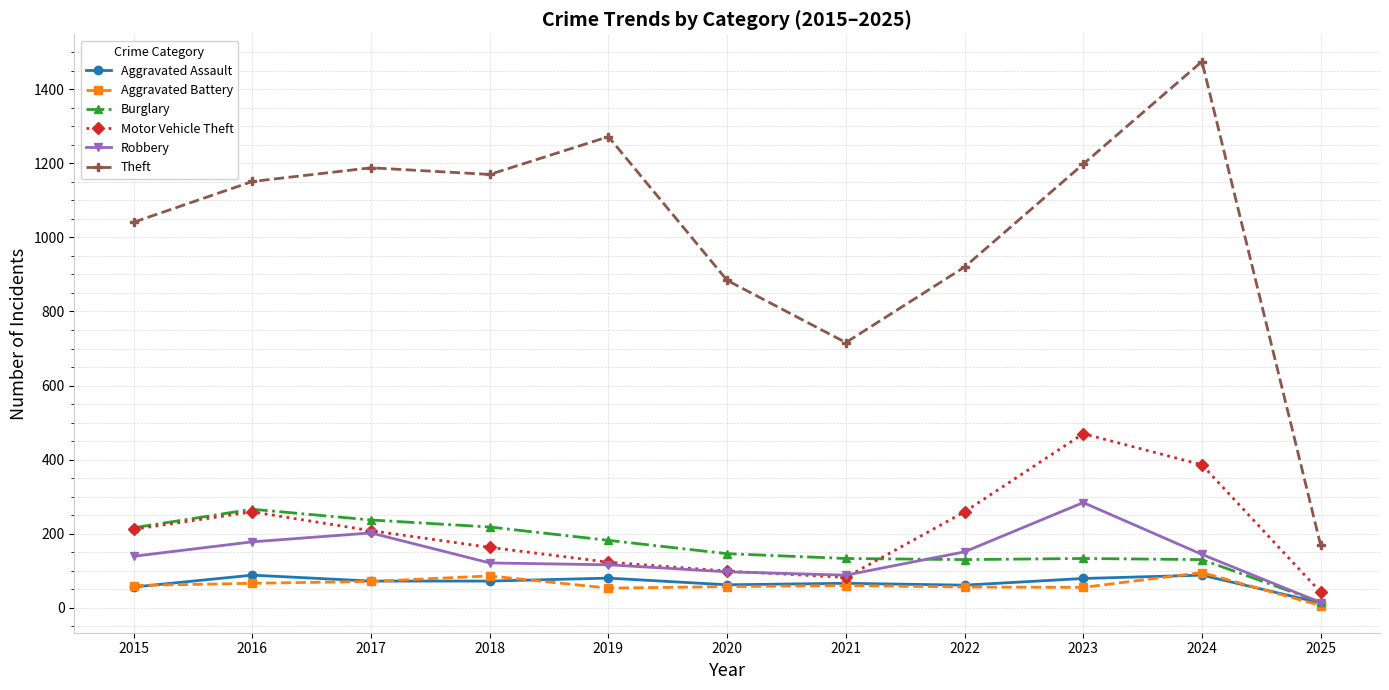

The value of Motor Vehicle Theft at 2022 is 405. True or false?

False